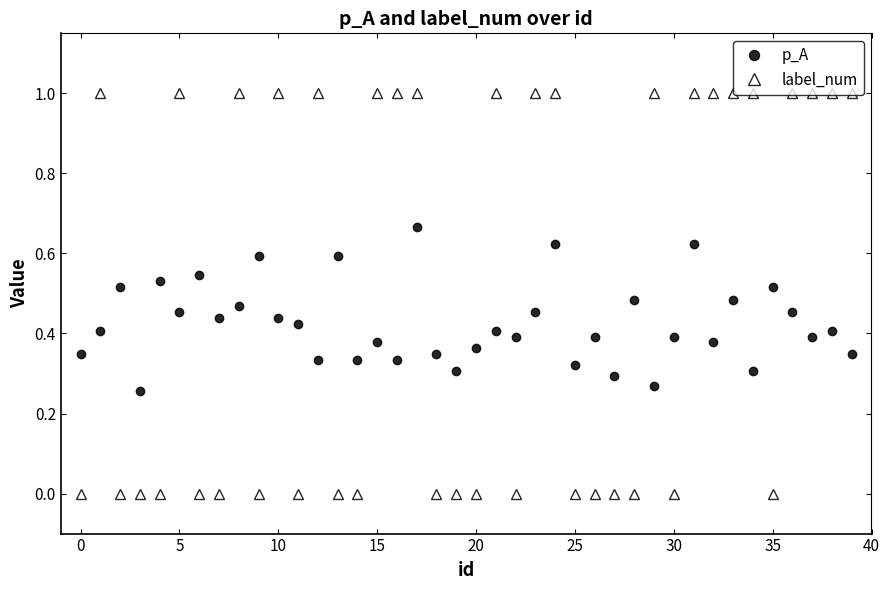

What is the value of the label_num point at the 16th from the left?

1.0